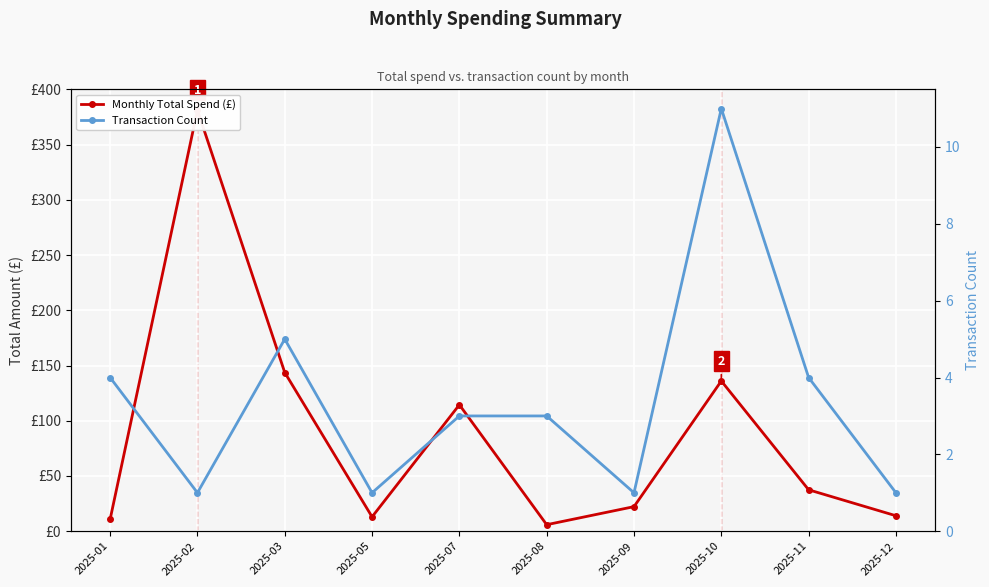

Between 2025-02 and 2025-12, which is larger?

2025-02